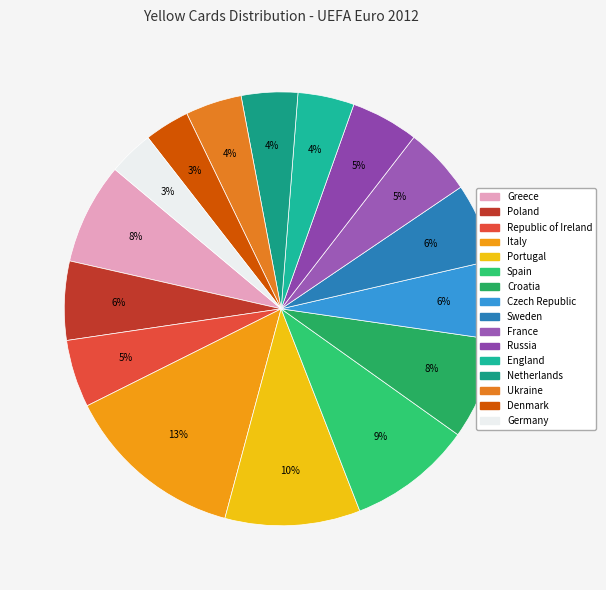

What percentage do Poland and France together represent?

10.9%